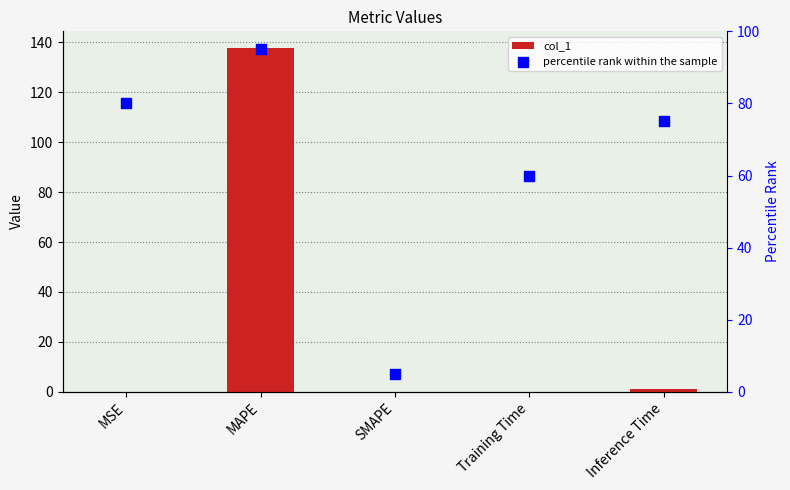

Which series reaches the minimum Y coordinate?

col_1